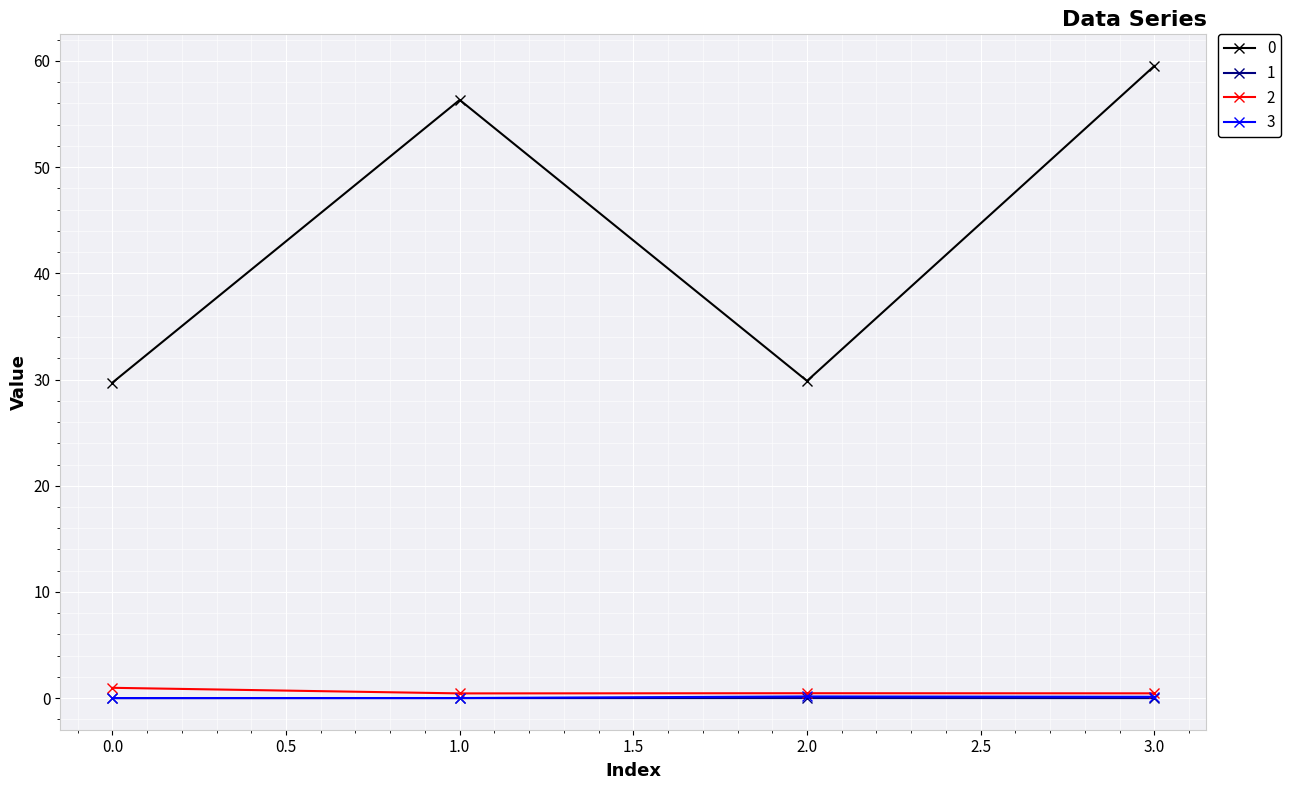

At which category is the sum across all series the highest?

3.0